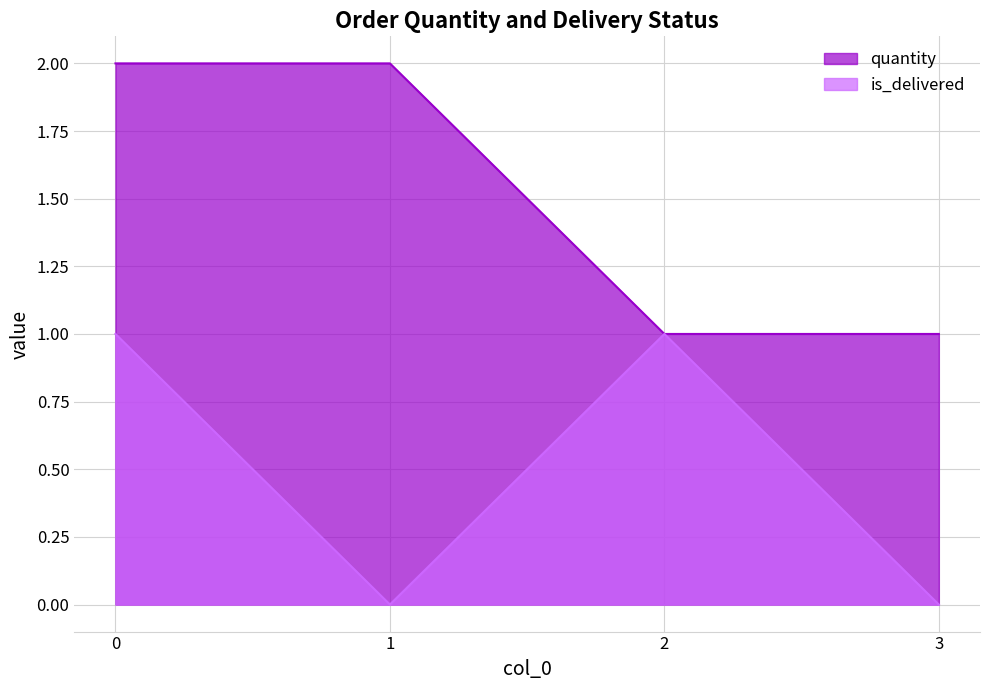

Reading right to left, transcribe all the data shown in this chart.

quantity: 1	1	2	2
is_delivered: 0	1	0	1